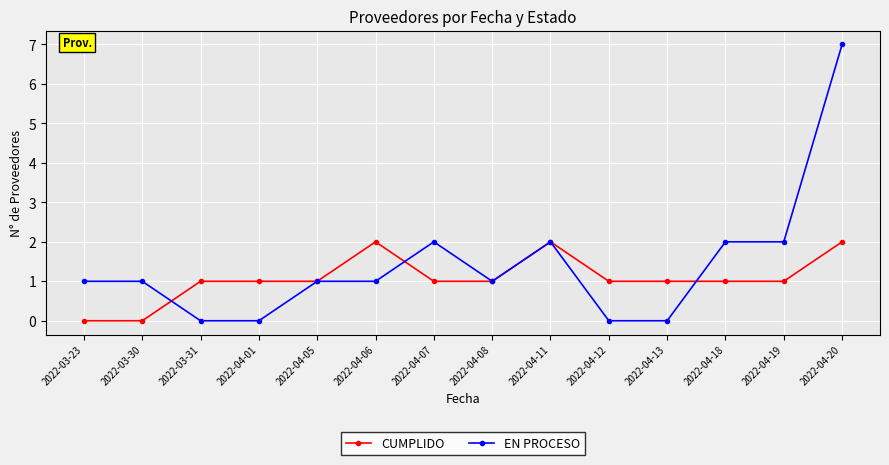

Is it true that CUMPLIDO equals 2 at 2022-04-06?

True